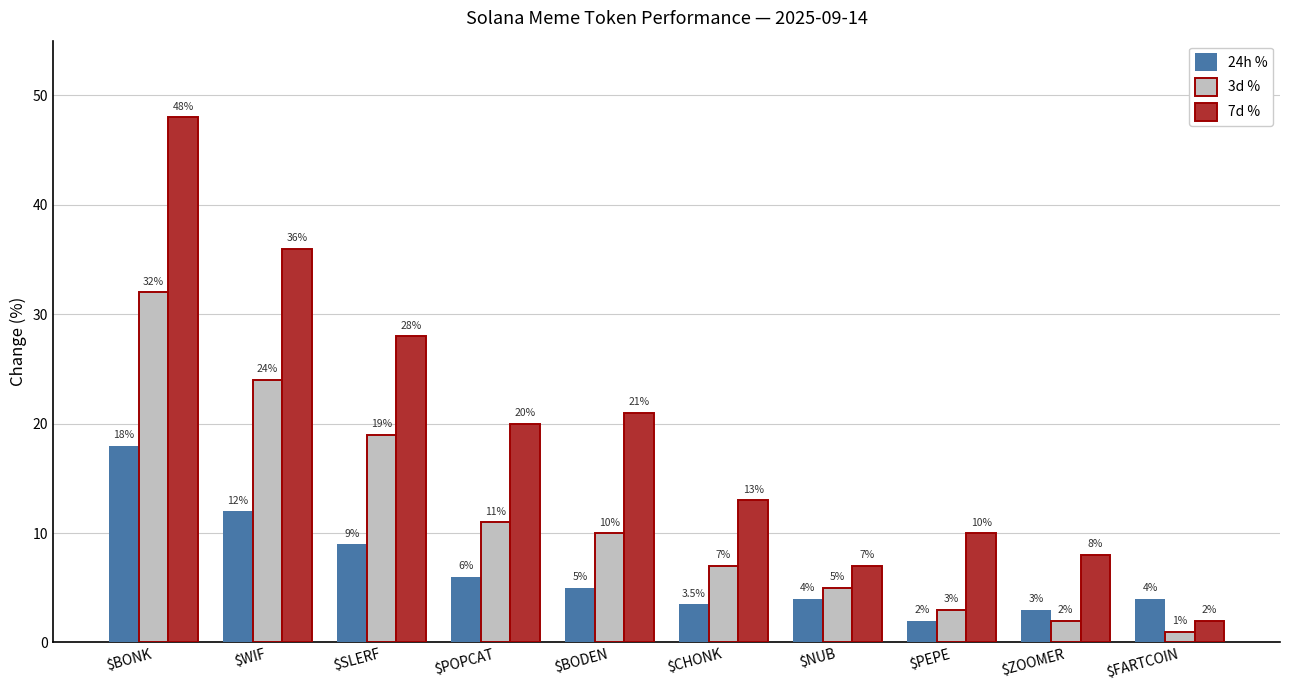

Are the bars horizontal?

No